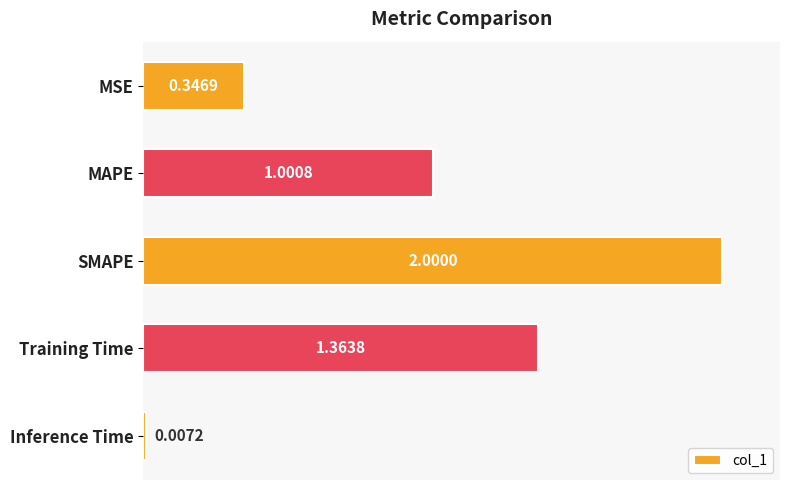

How many values are below 1?

2